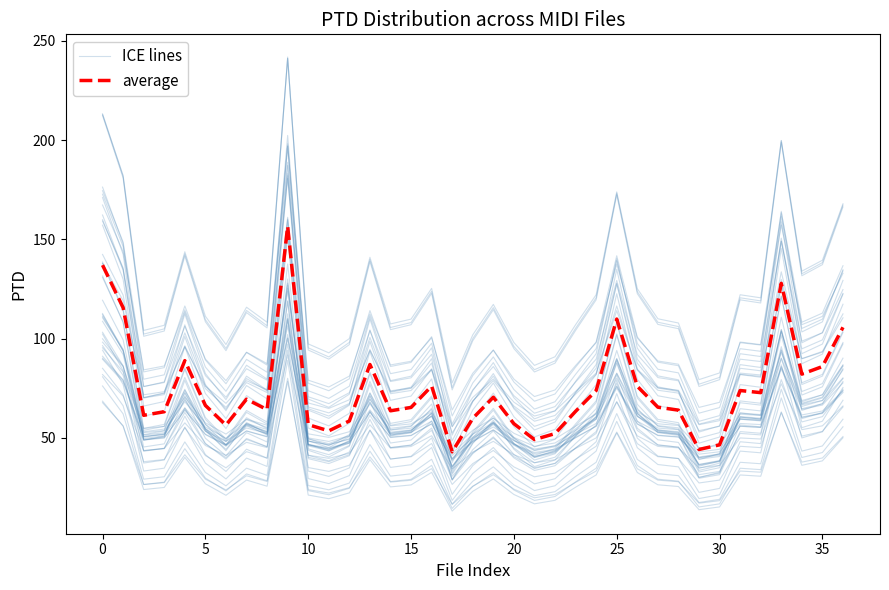

At 18, list the series in order from largest to smallest.

ICE lines, average